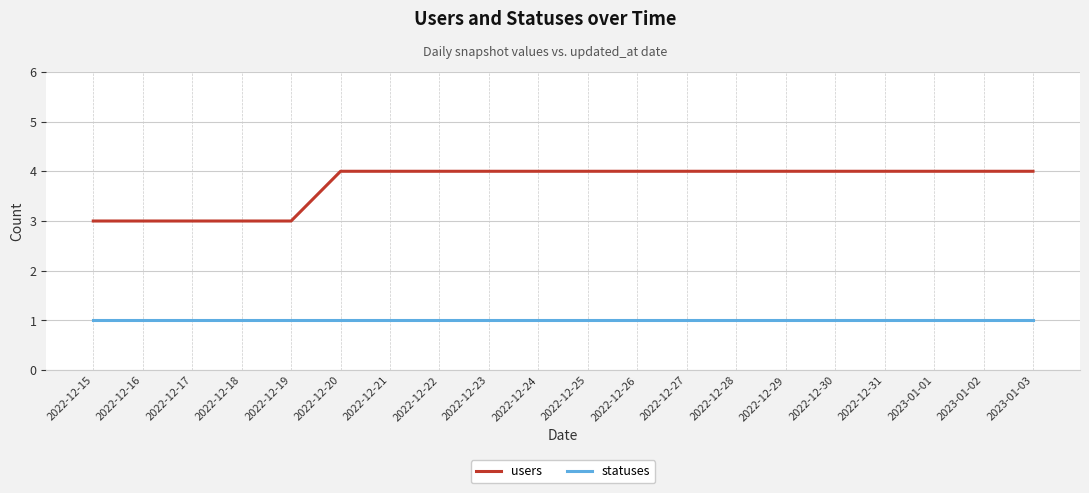

What are all the series names shown in the legend?

users, statuses